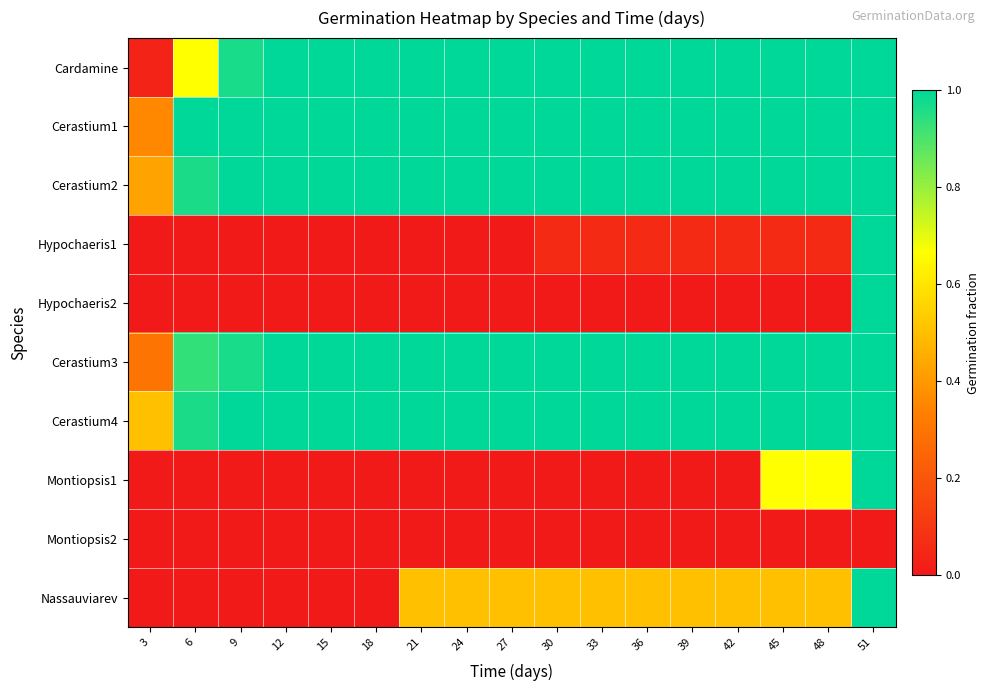

What is the total value across all series at 15?

5.0